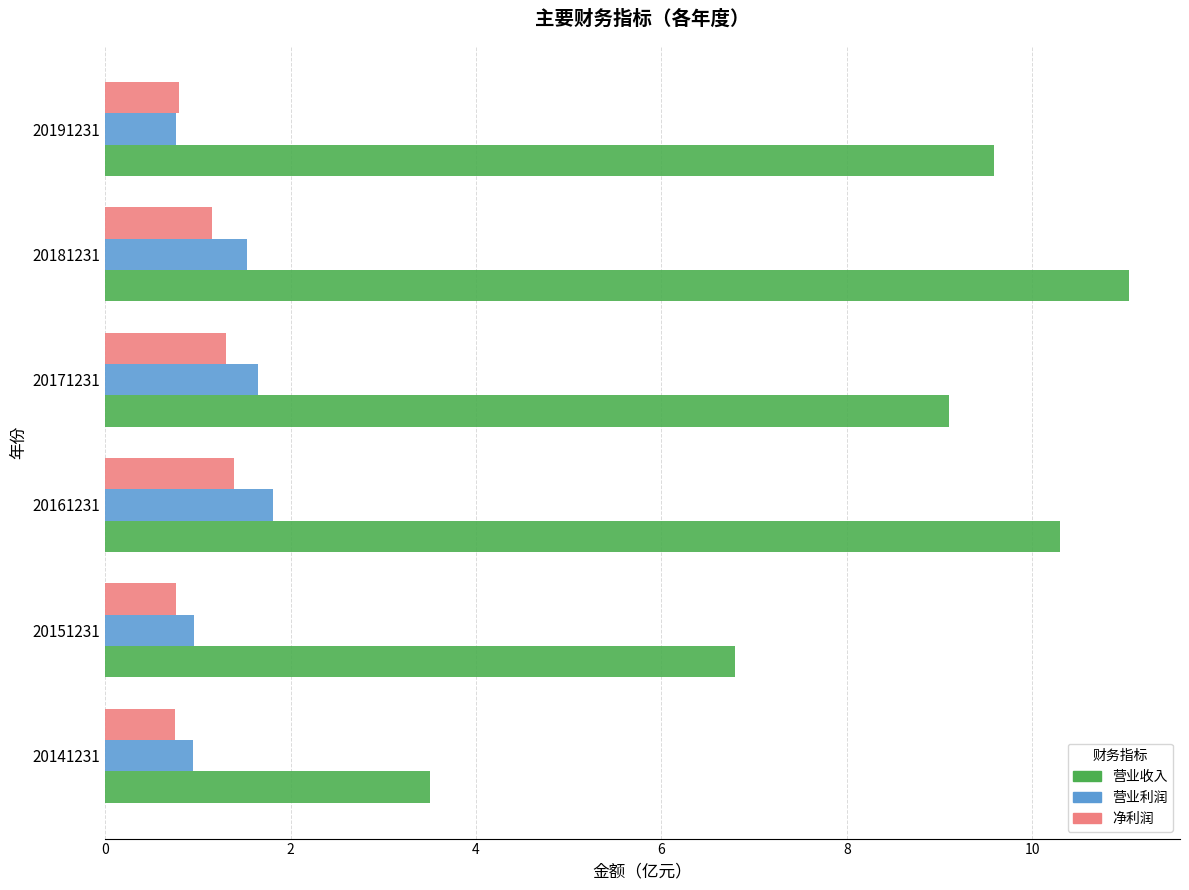

What is the sum of the 净利润 values at 20171231 and 20151231?

2.1